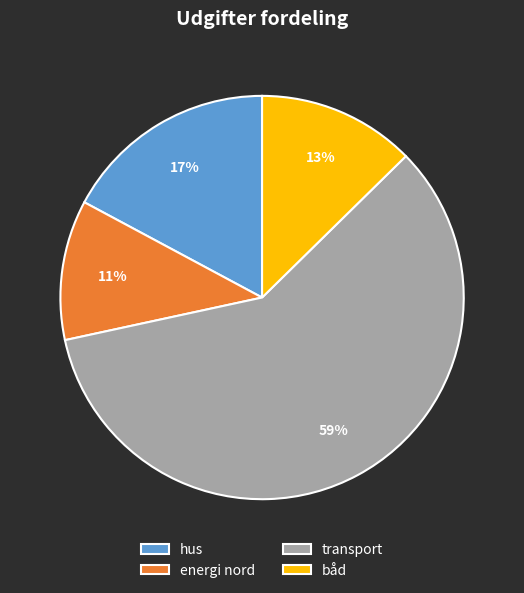

Combined, do båd and hus account for over 50%?

No